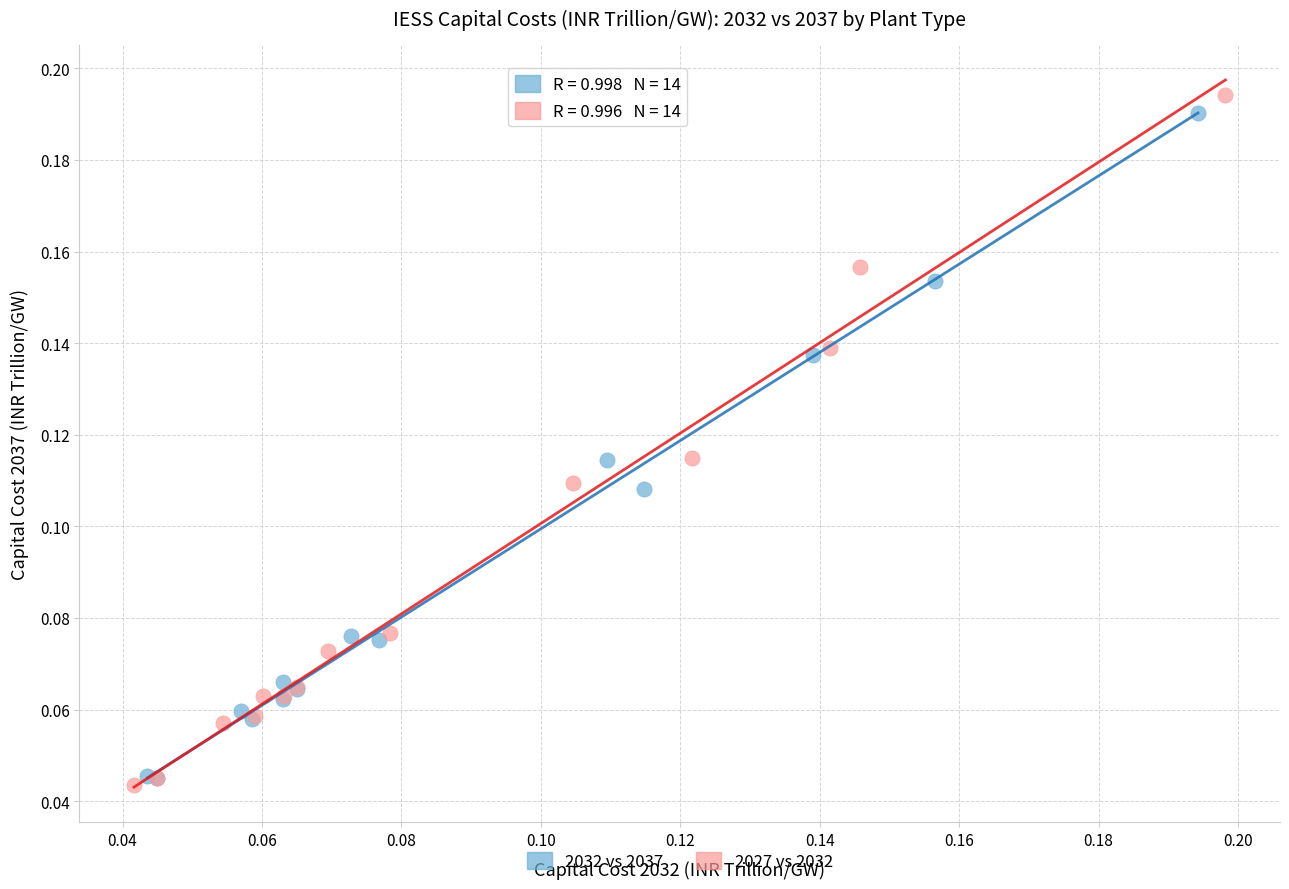

What are all the series names shown in the legend?

2032 vs 2037, 2027 vs 2032